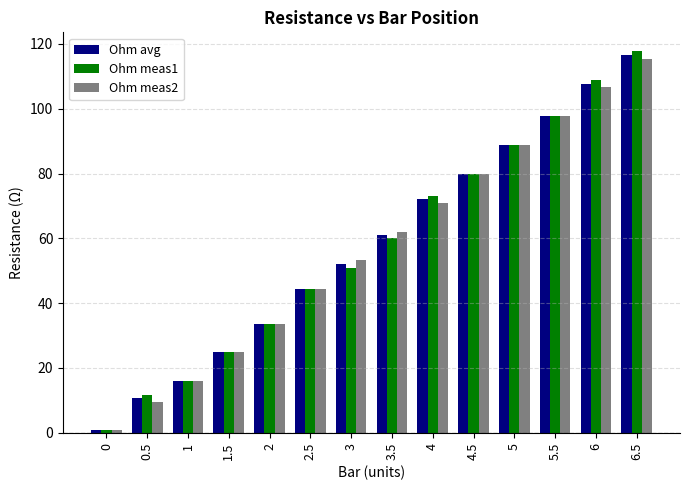

What is the sum of all Ohm meas2 values?

803.9